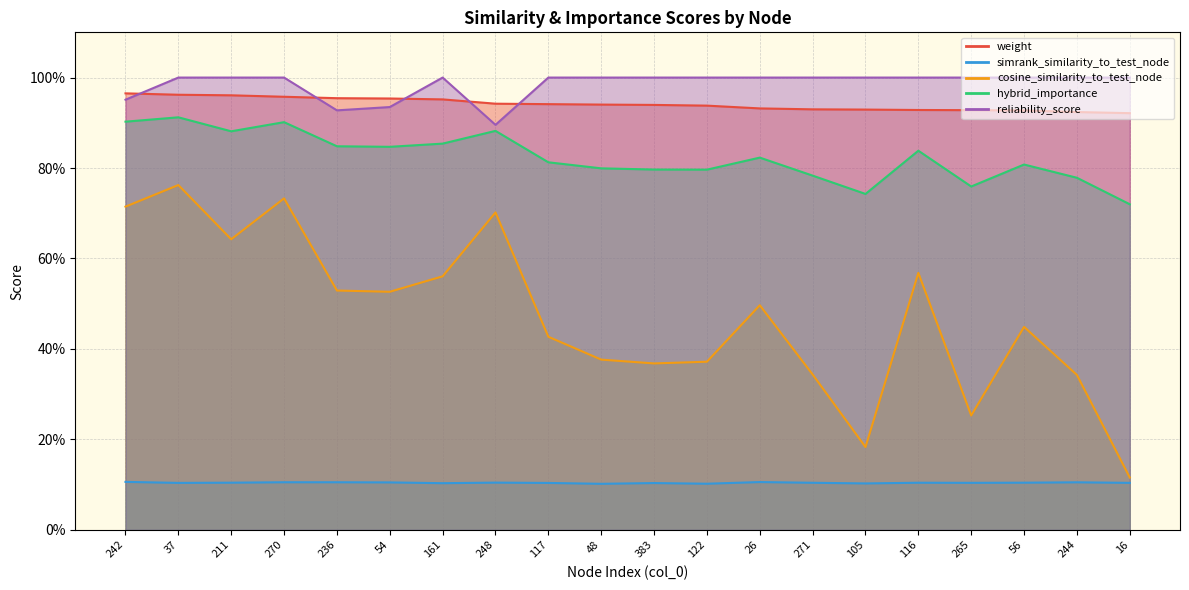

Count the reliability_score values in the range 1 to 2.

16